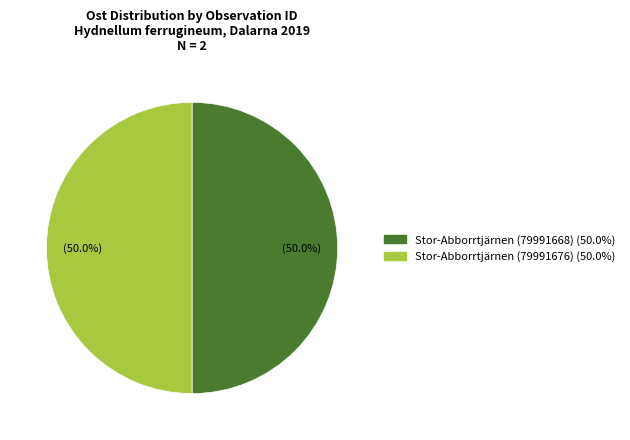

What is the ratio of the value at Stor-Abborrtjärnen (79991676) to the value at Stor-Abborrtjärnen (79991668)?

1.0